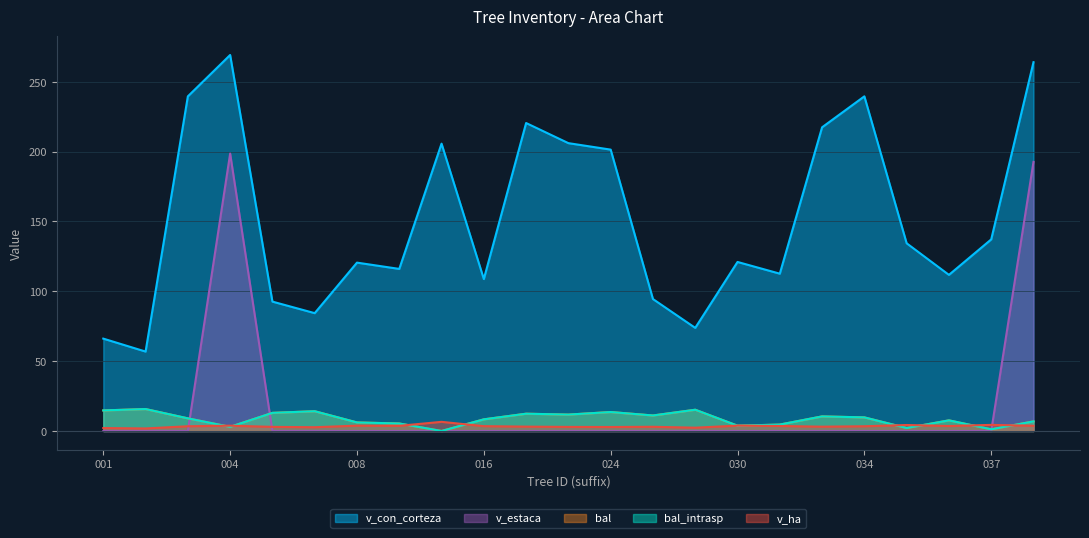

List the series in order of their peak value, lowest first.

v_ha, bal, bal_intrasp, v_estaca, v_con_corteza